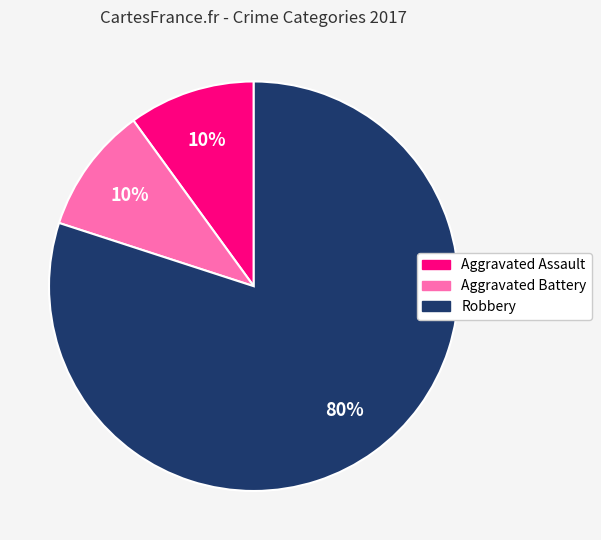

The Aggravated Assault slice represents 18% of the pie. True or false?

False